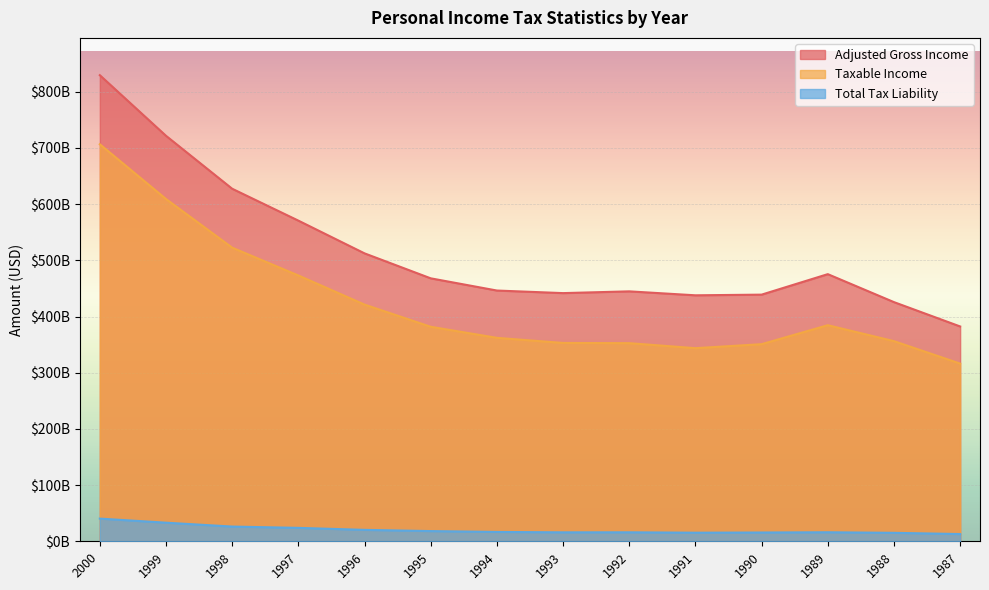

Where does the Total Tax Liability series first go above 16634661710?

2000